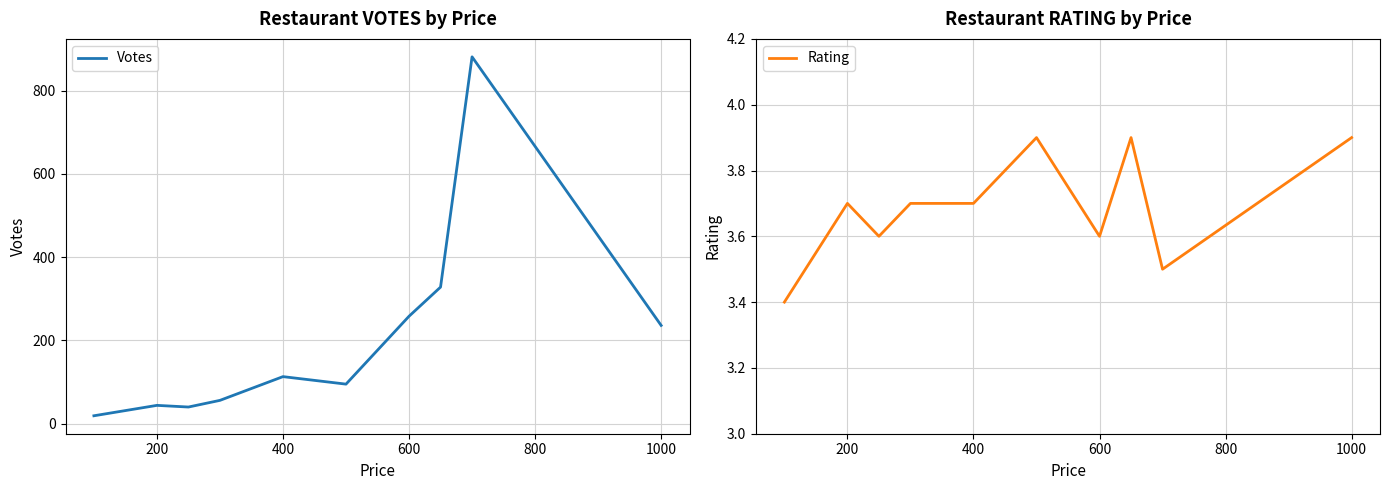

Which series has the largest range (max minus min)?

Votes